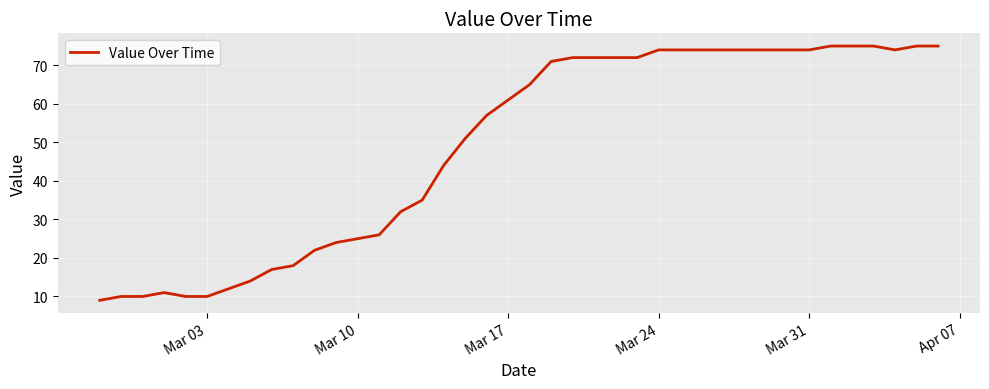

What is the difference between the maximum and minimum values?

66